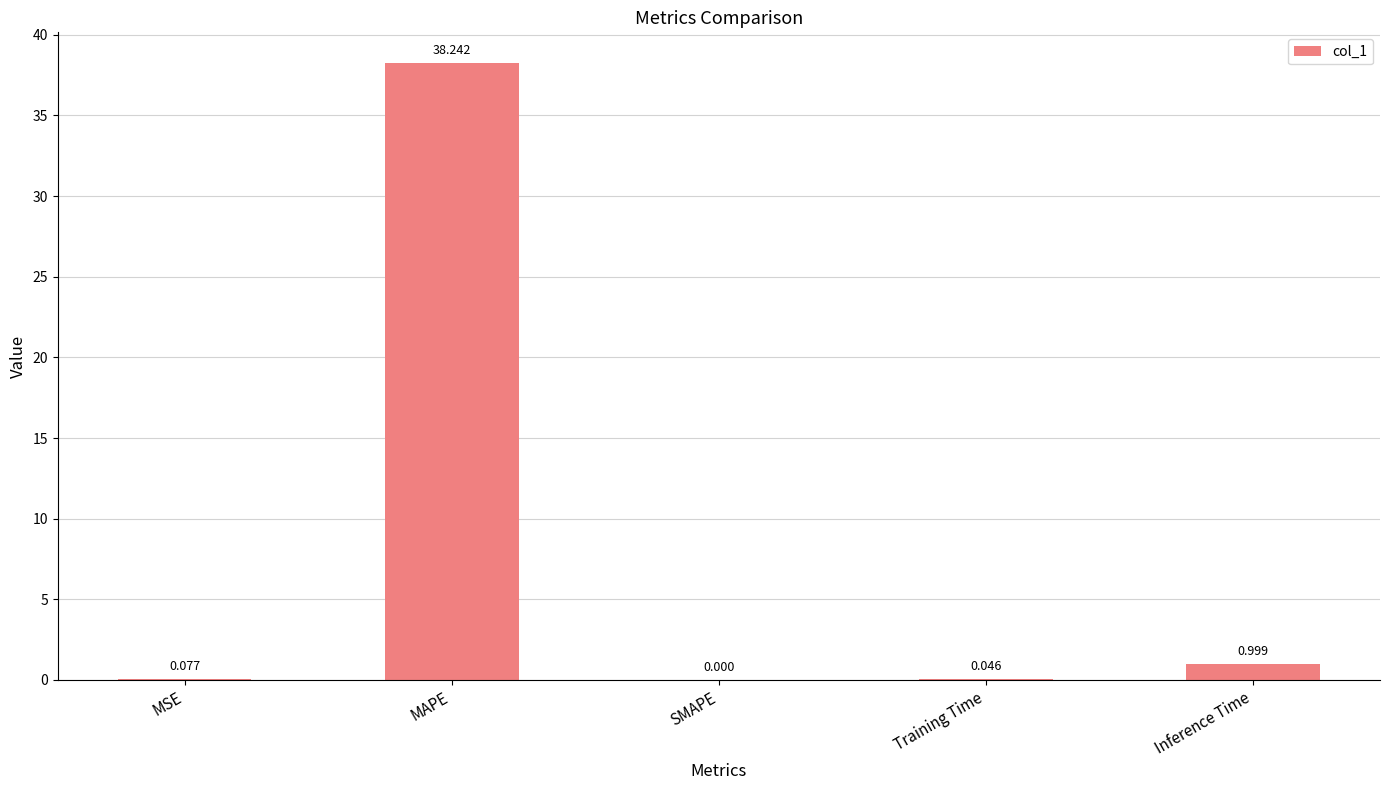

Between Inference Time and MSE, which is larger?

Inference Time